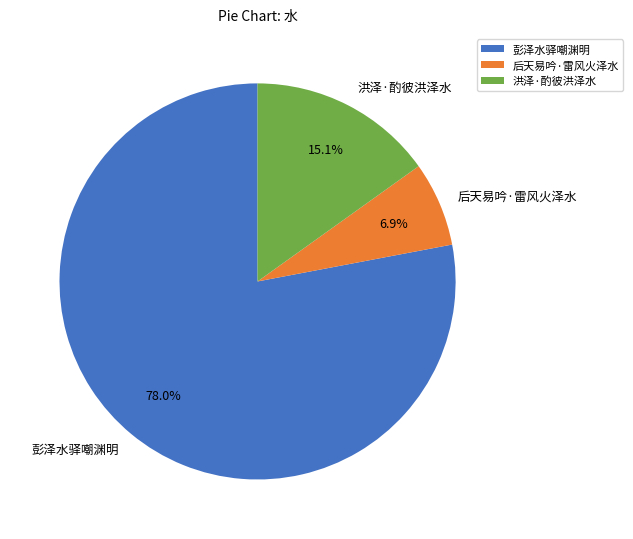

Does 后天易吟·雷风火泽水 account for over 50% of the chart?

No